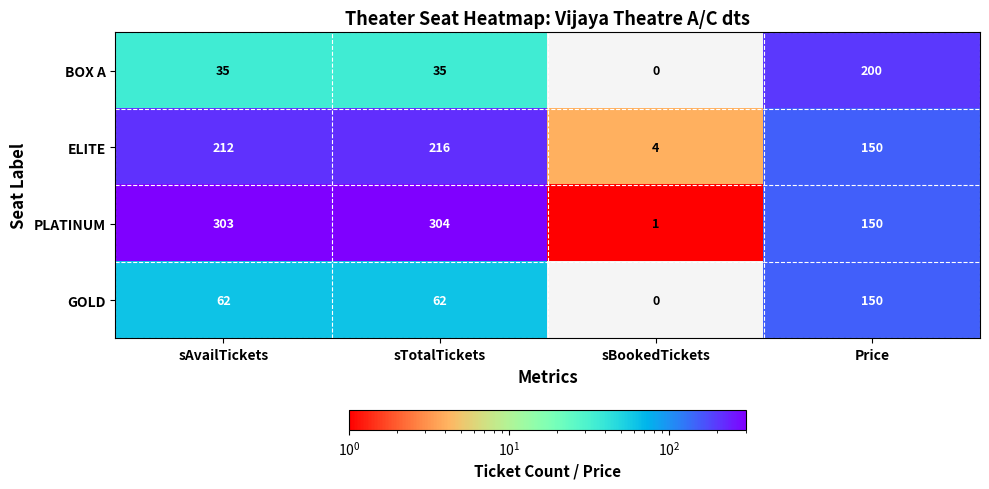

At which category is the sum across all series the highest?

Price